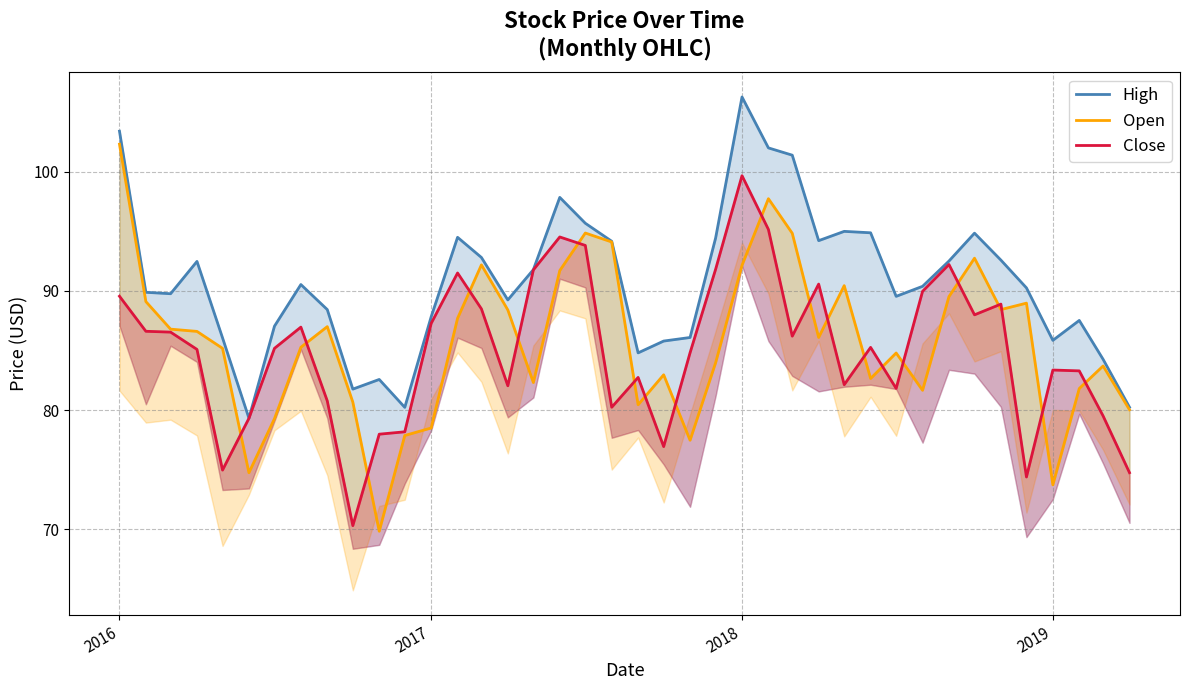

Reading left to right, what are all the values shown in this chart?

High: 103.4	89.9	89.8	92.5	86.1	79.3	87.1	90.5	88.4	81.8	82.6	80.2	87.8	94.5	92.8	89.2	91.8	97.8	95.7	94.2	84.8	85.8	86.1	94.4	106.3	102.0	101.4	94.2	95.0	94.9	89.6	90.4	92.5	94.8	92.6	90.3	85.9	87.5	84.3	80.2
Open: 102.3	89.1	86.8	86.6	85.2	74.8	79.3	85.3	87.0	80.7	69.8	77.9	78.5	87.7	92.2	88.4	82.3	91.7	94.9	94.1	80.5	83.0	77.5	84.0	92.2	97.7	94.8	86.1	90.4	82.7	84.8	81.7	89.5	92.8	88.4	89.0	73.7	81.8	83.7	80.0
Close: 89.6	86.6	86.6	85.1	75.0	79.3	85.2	87.0	80.8	70.3	78.0	78.2	87.3	91.5	88.5	82.1	91.8	94.5	93.8	80.2	82.8	76.9	84.8	91.8	99.7	95.2	86.2	90.6	82.1	85.3	81.8	90.0	92.2	88.0	88.9	74.4	83.4	83.3	79.5	74.8